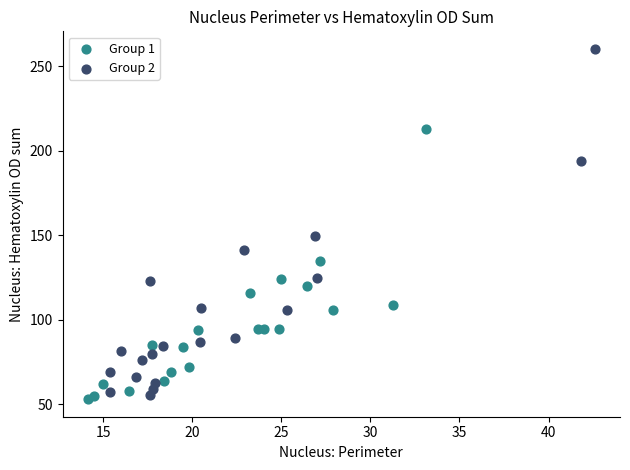

Which series has the widest spread of Y values?

Group 2